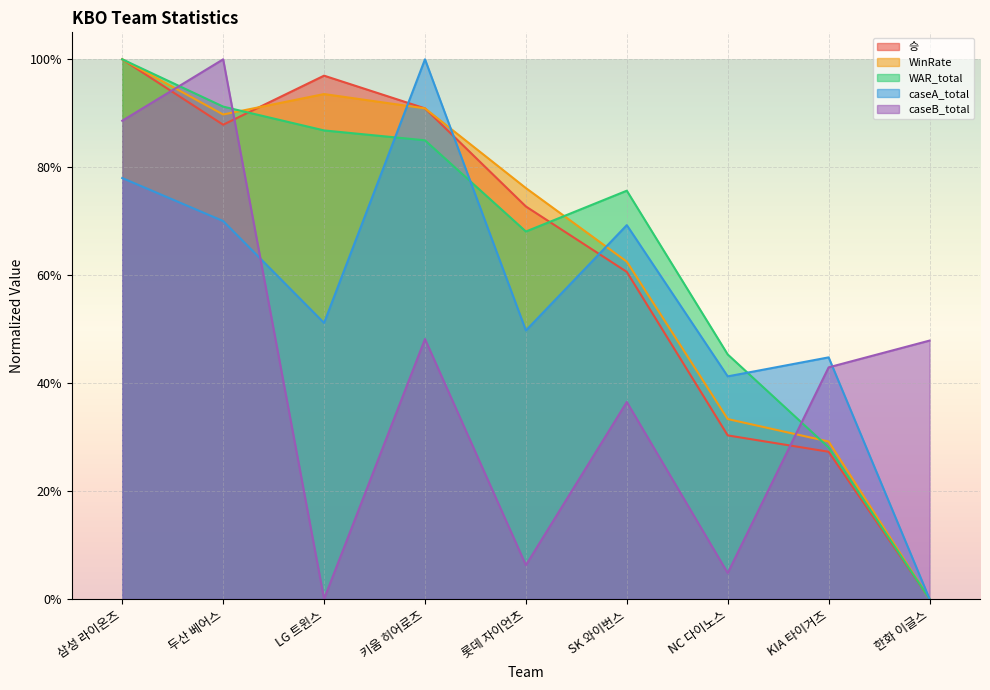

What value does the 승 series have at NC 다이노스?

0.3